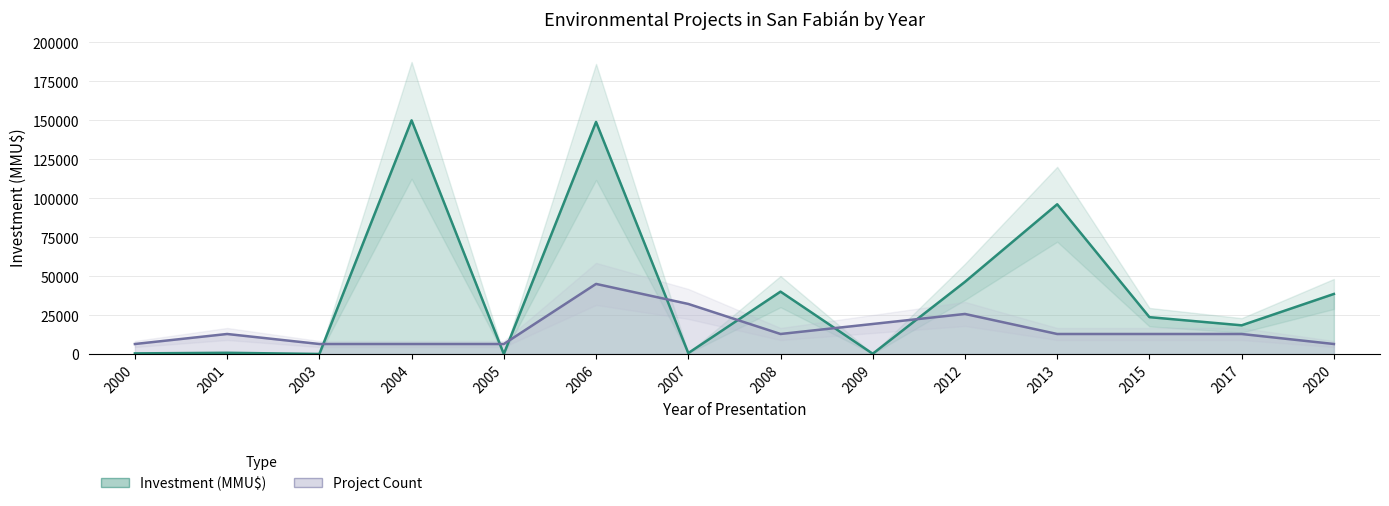

True or false: Count and Investment_MMU cross at least once.

True